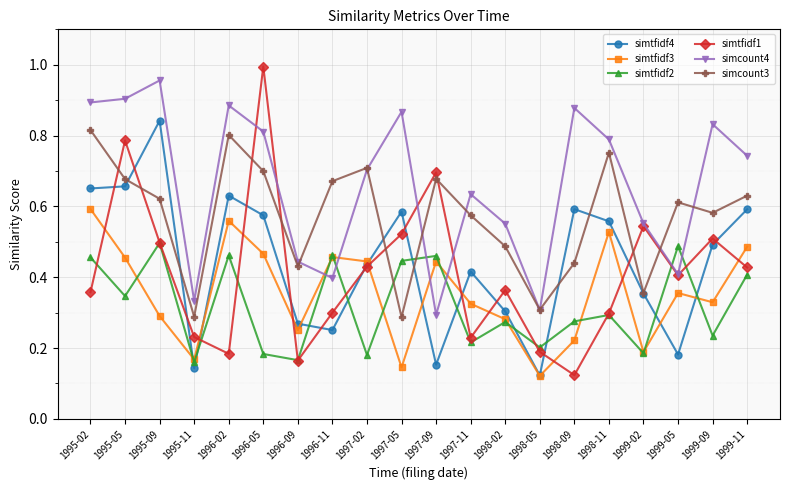

Is it true that simtfidf1 equals 0.4 at 1996-05?

False